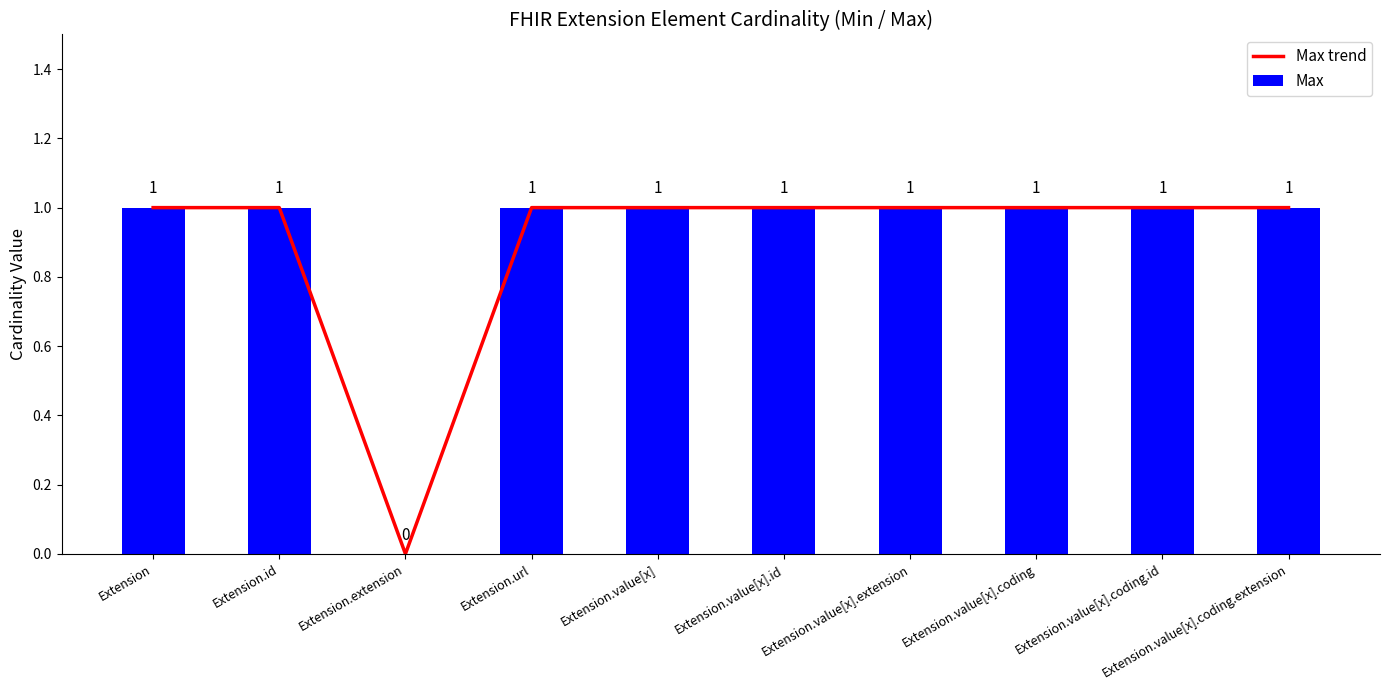

True or false: Max trend has a value of 0 at Extension.extension.

True